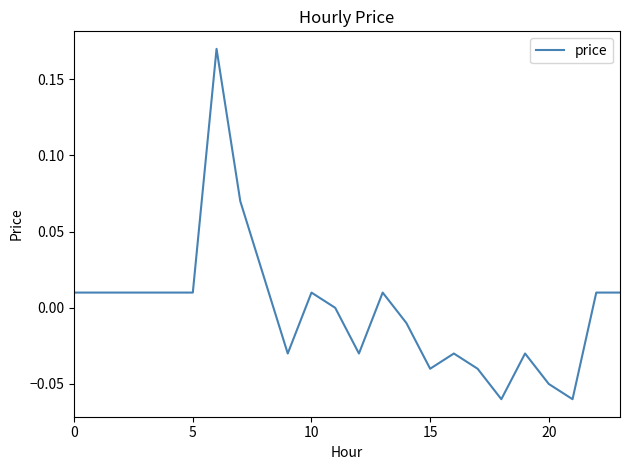

How many lines are shown in the chart?

1